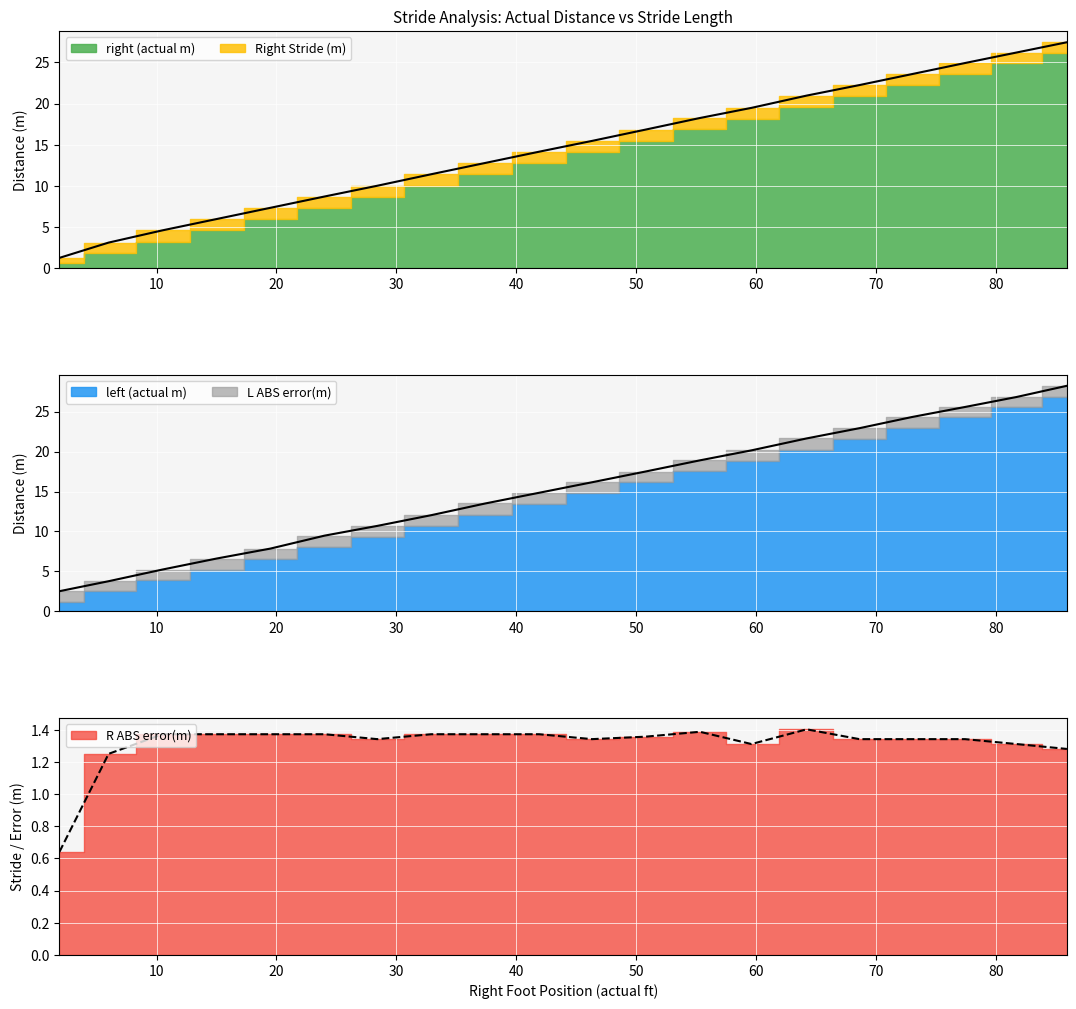

What is the difference between the maximum and minimum values in the Right Stride (m) series?

0.8